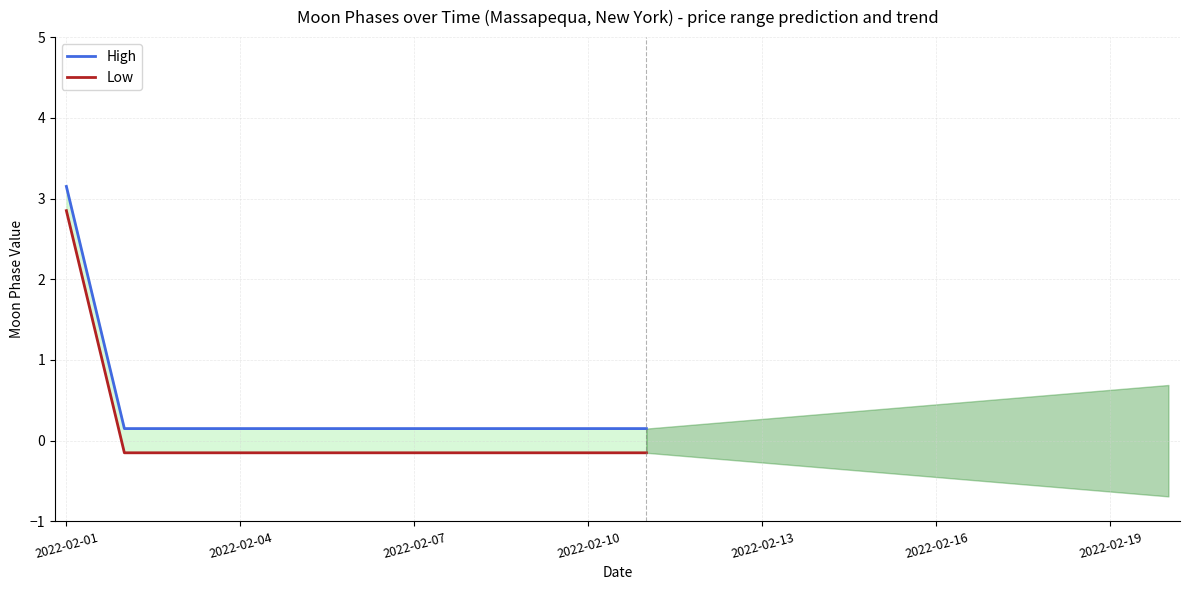

What are all the series names shown in the legend?

High, Low